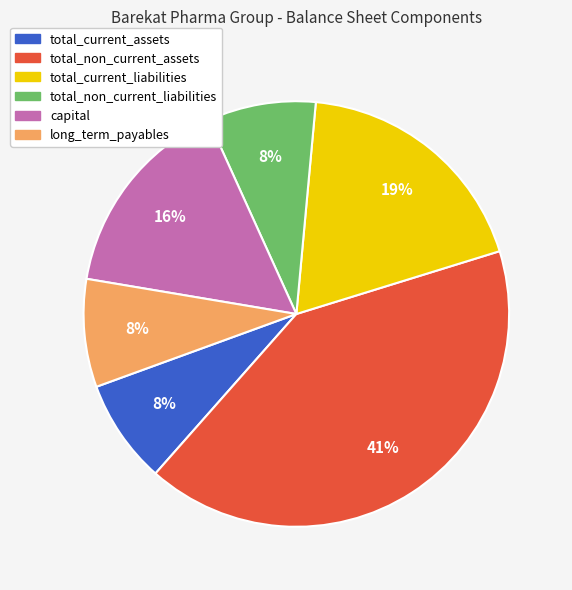

How many segments does this pie chart have?

6